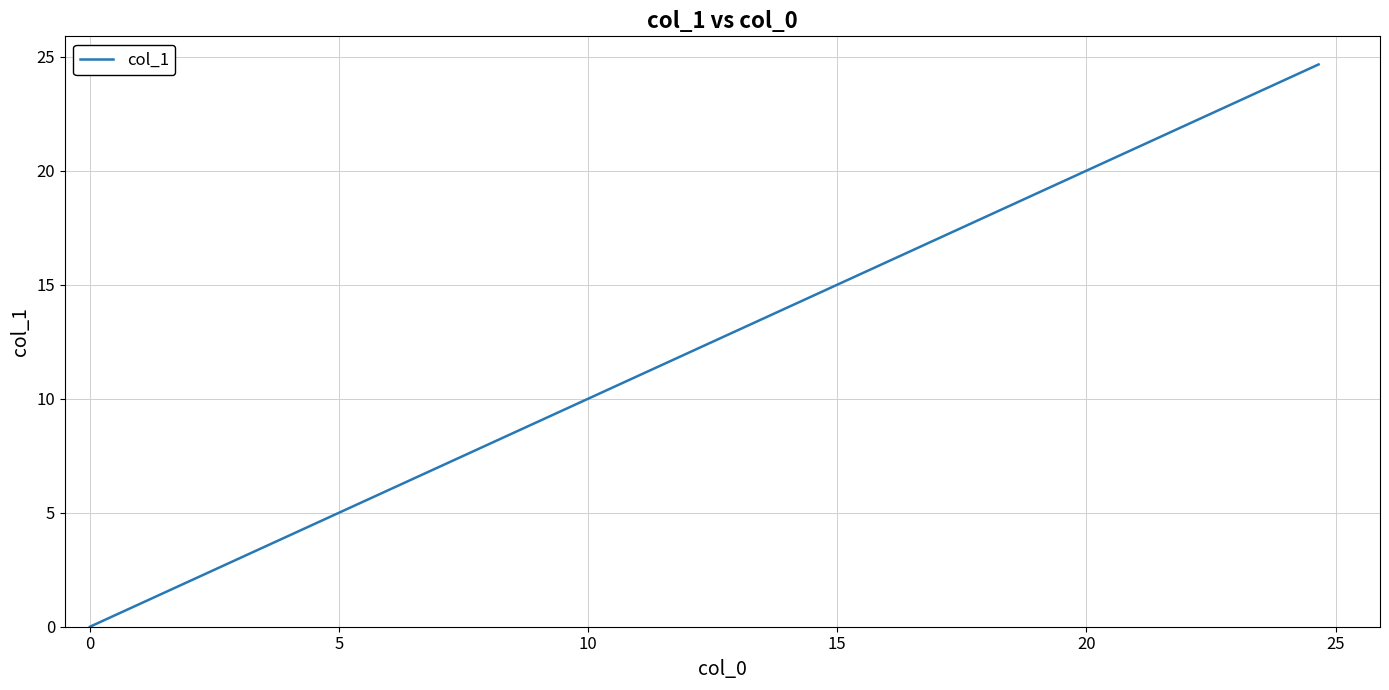

What is the greatest value displayed?

24.7